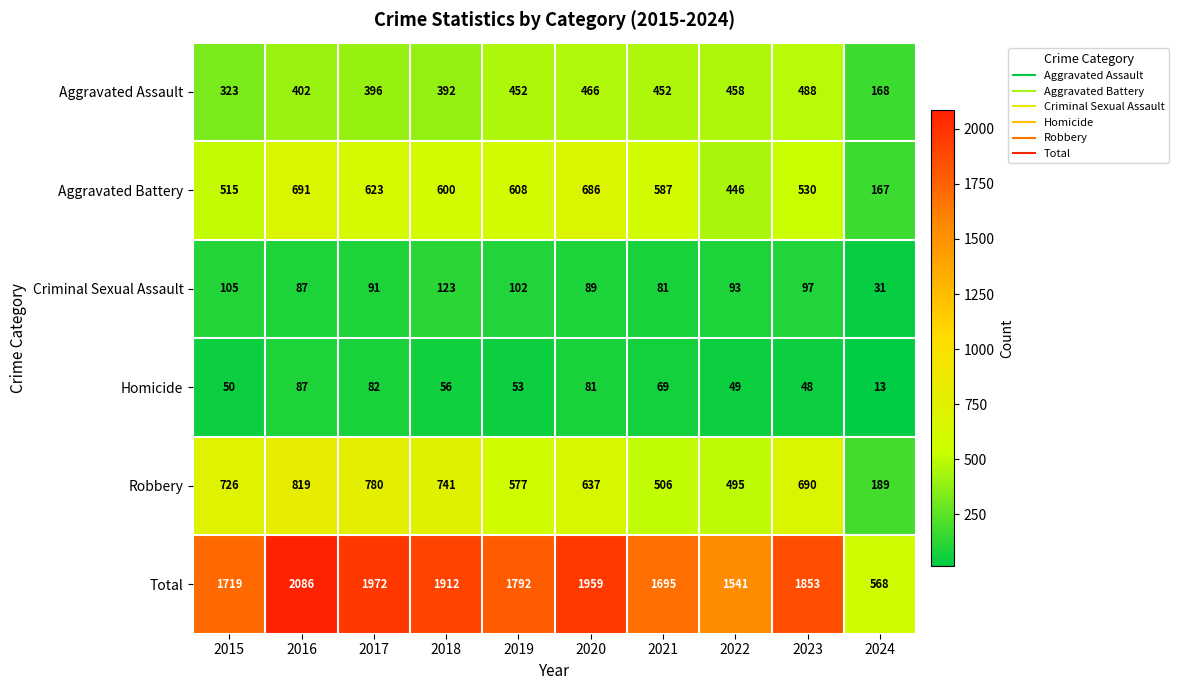

Is it true that Criminal Sexual Assault equals 31 at 2024?

True